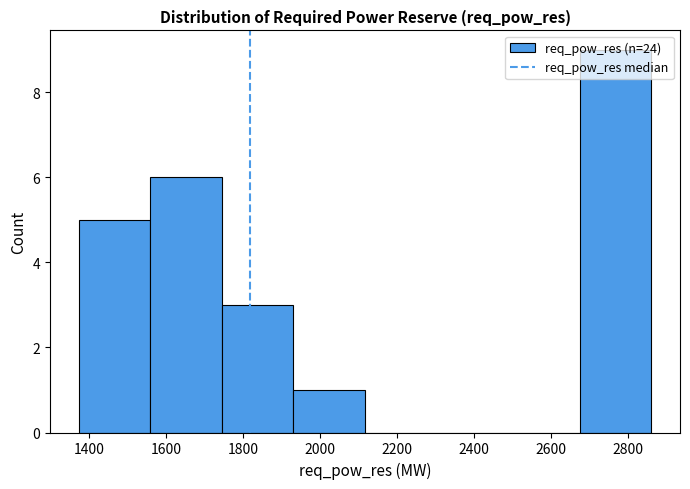

What is the height of the bar covering 1380 to 1560 on the x-axis? Neither the bar edges nor the heights are printed on the chart, so give them approximately, as read against the axes.

5